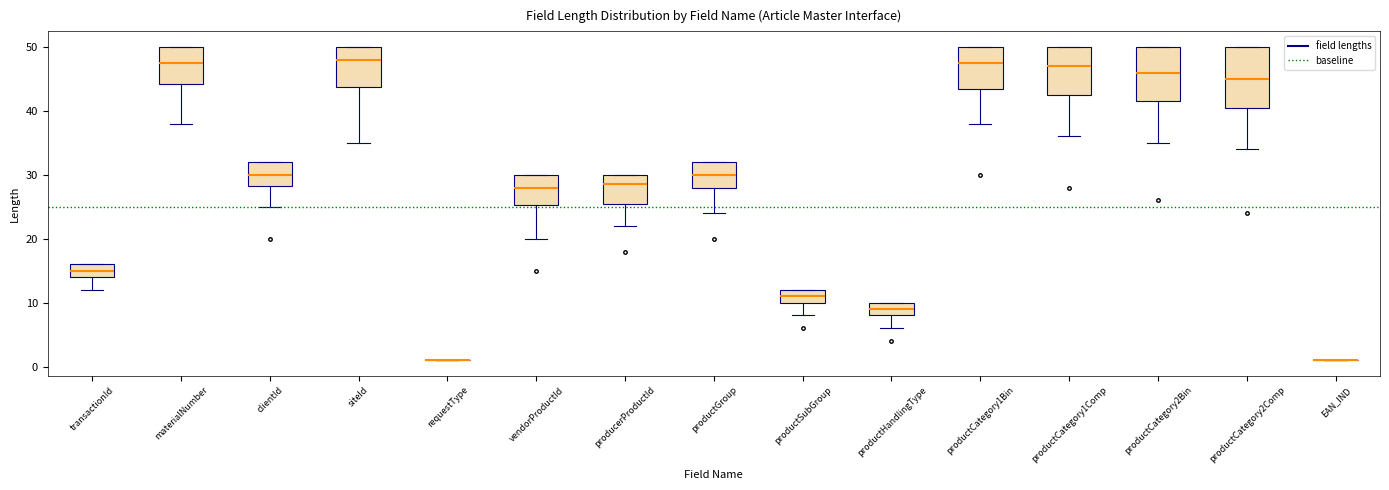

Comparing the boxes themselves (not the whiskers), which one is the tallest?

productCategory2Comp